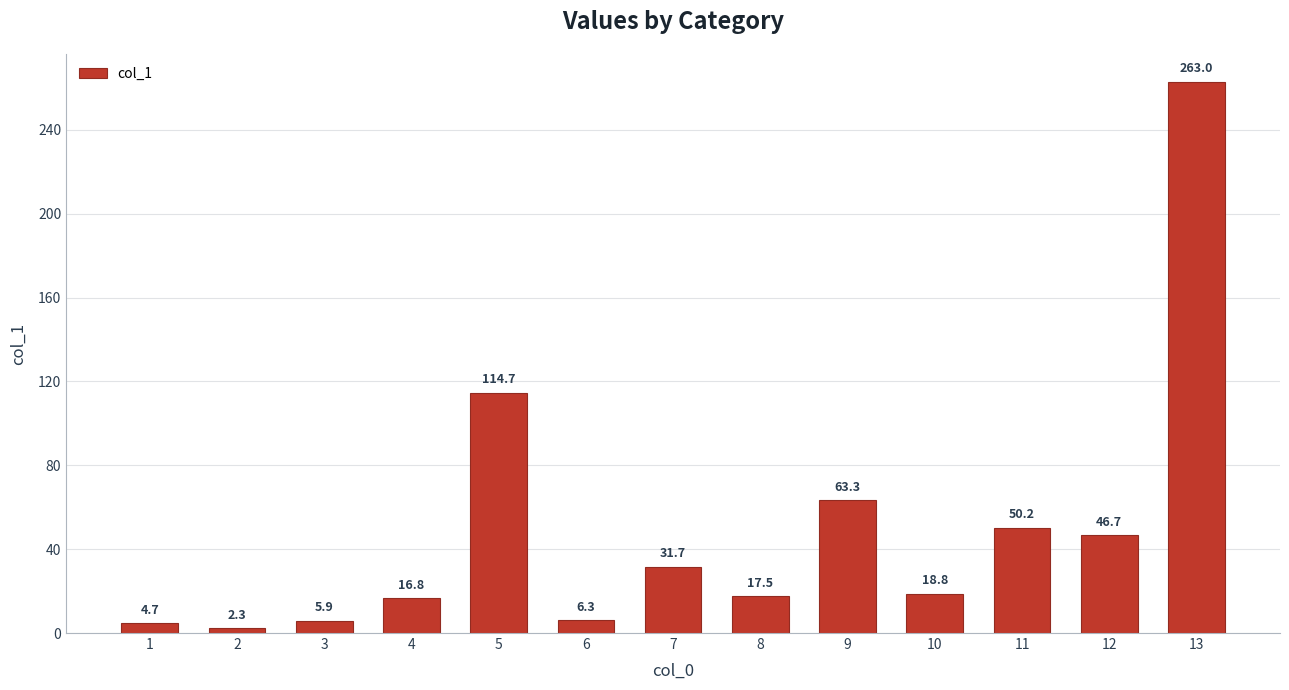

Count the number of data series in this chart.

1